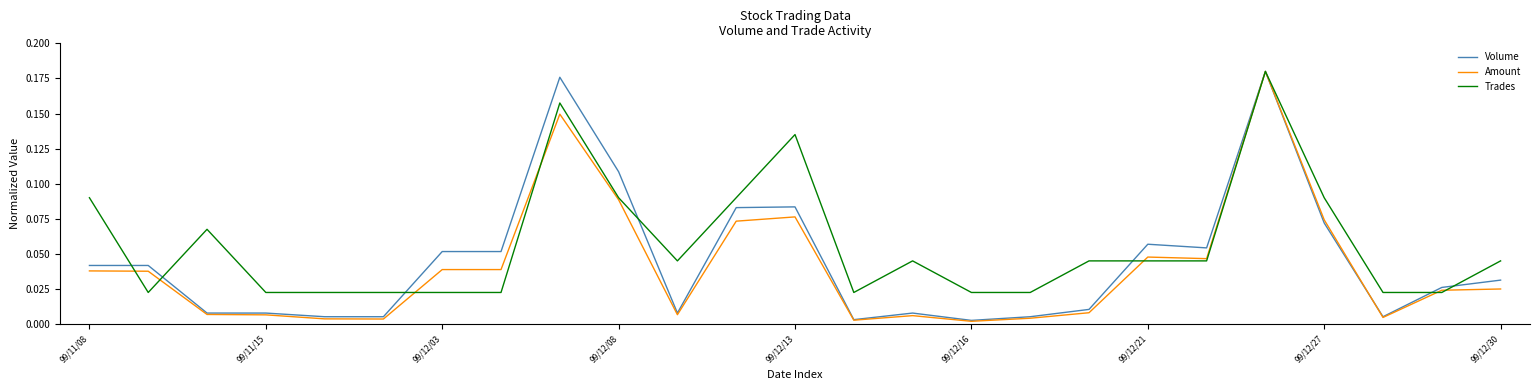

How many lines are shown in the chart?

3